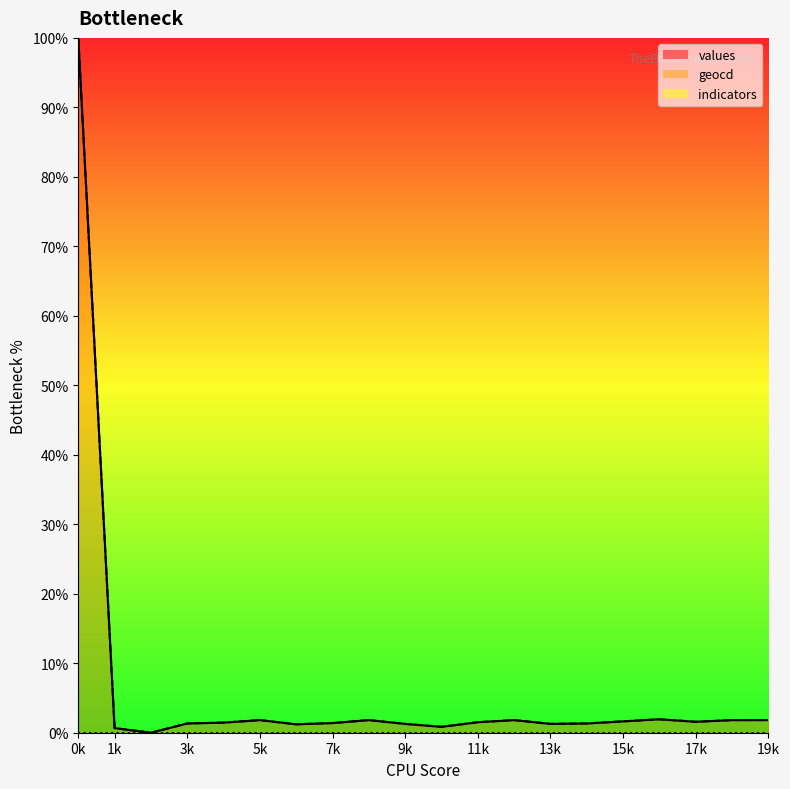

What is the difference between the second highest and second lowest values in the geocd series?

1.3